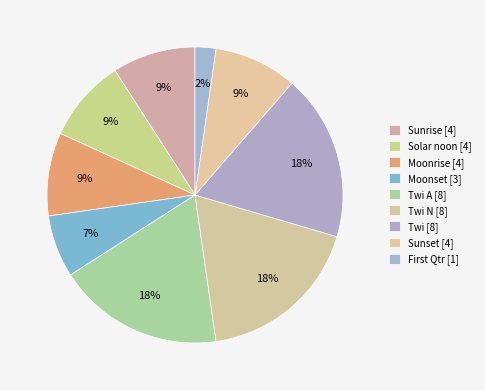

How many segments does this pie chart have?

9